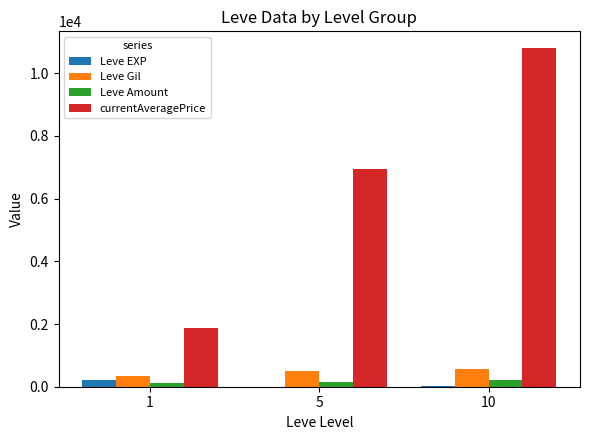

Between 1 and 5, which series saw the biggest shift?

currentAveragePrice